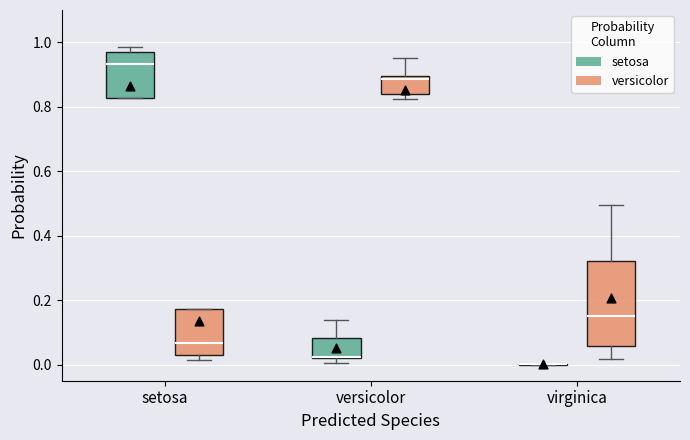

Is the value of virginica at setosa greater than the value of versicolor at 14?

No